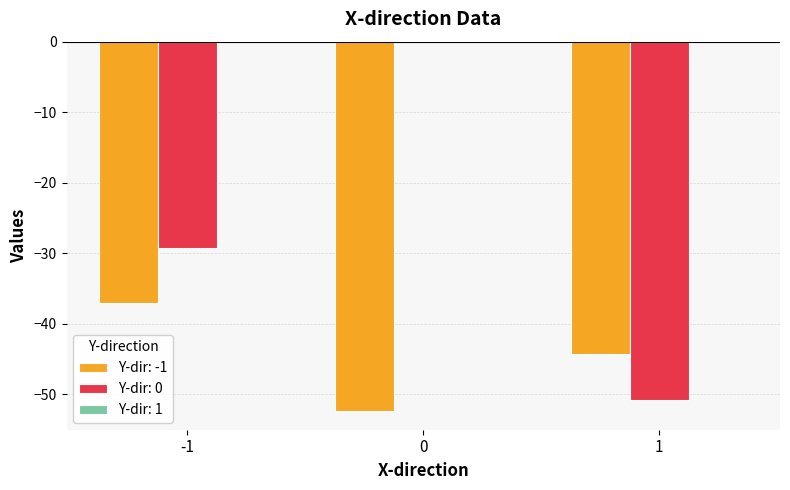

Is the value of Y-dir: -1 at 0 greater than the value of Y-dir: 0 at -1?

No